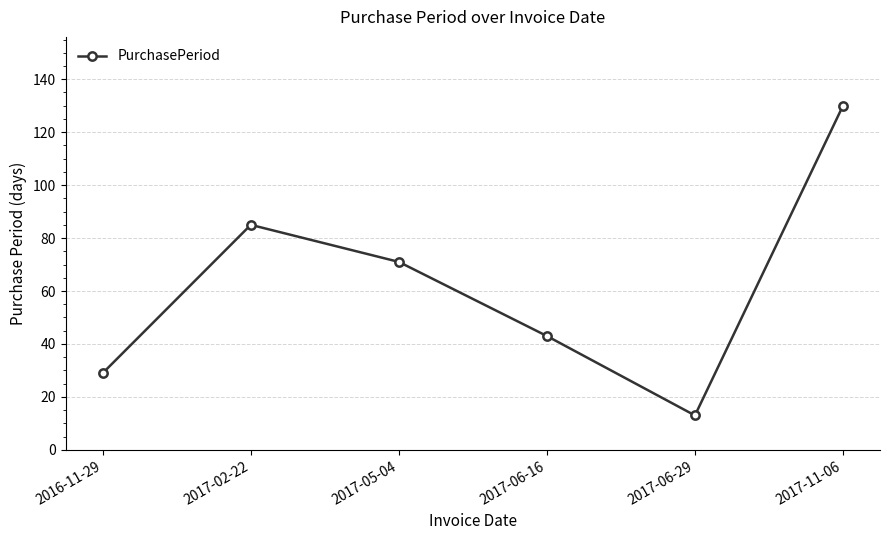

What is the value of the 5th point from the left?

13